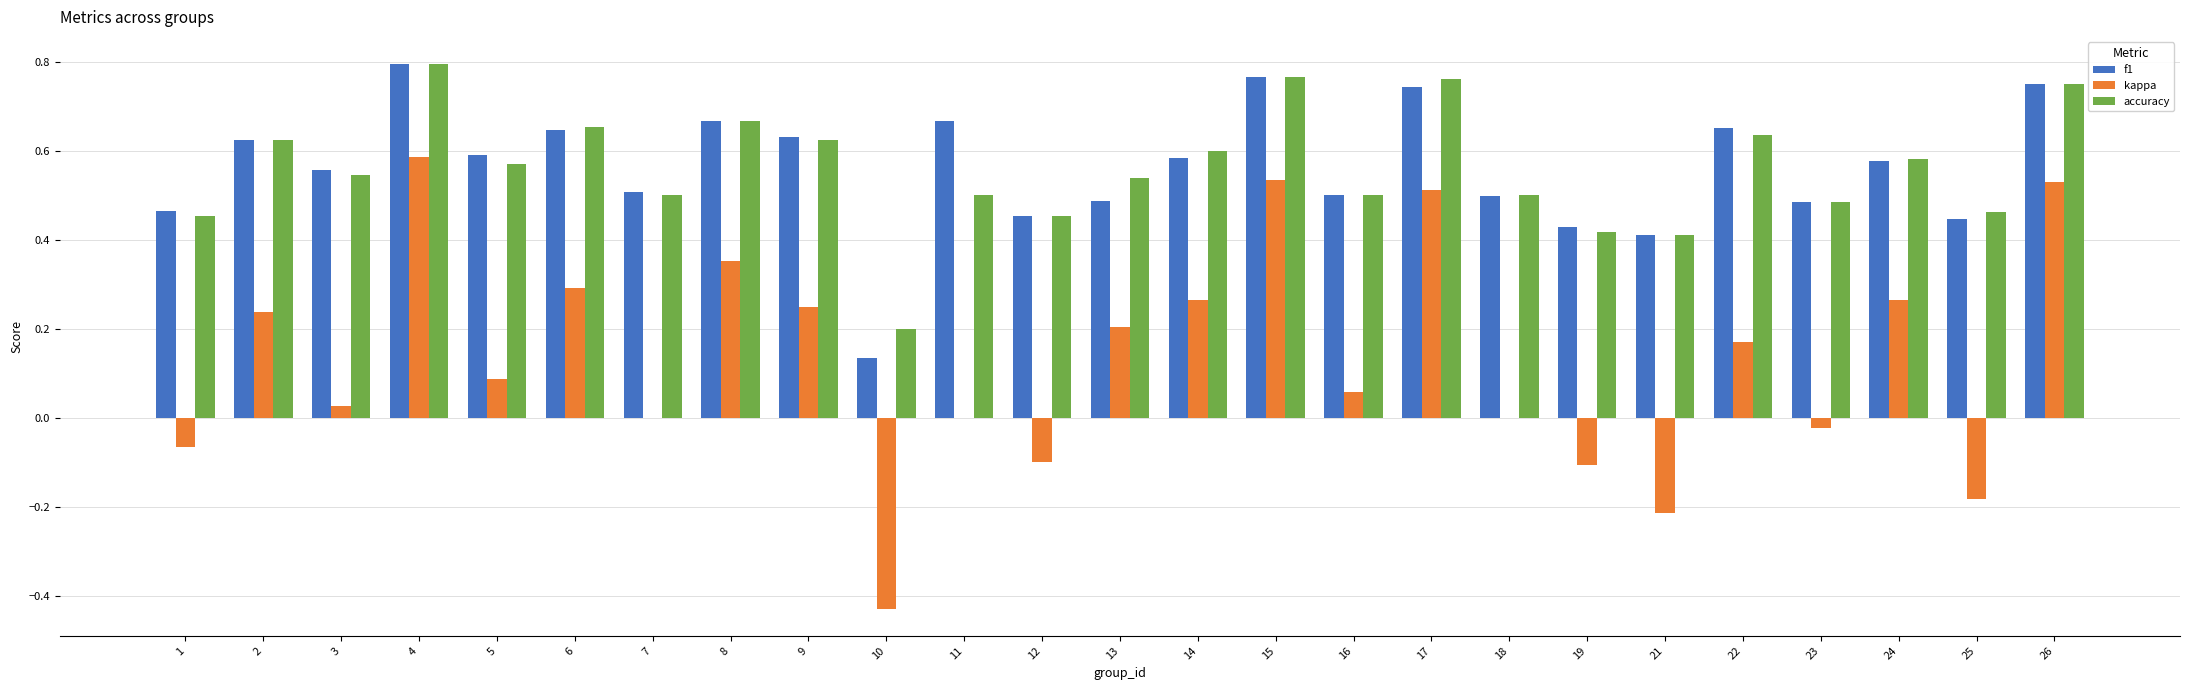

Is the value of accuracy at 18 greater than the value of kappa at 3?

Yes